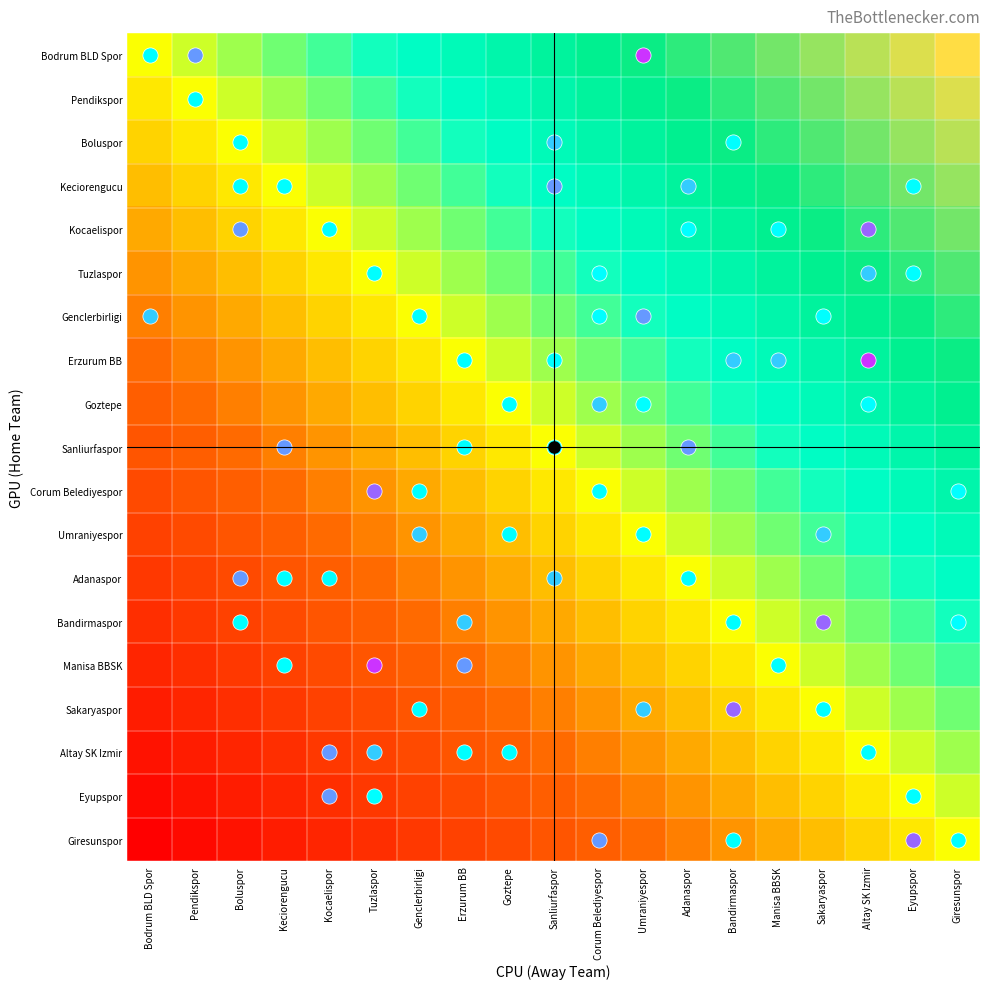

At how many categories does at least one series exceed 0?

19